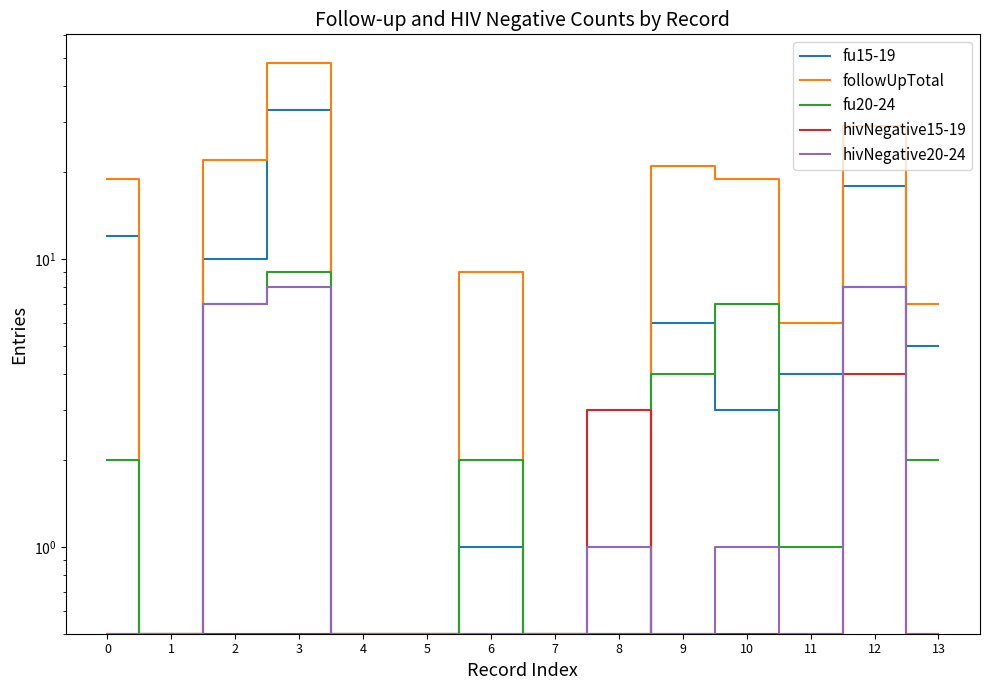

Does the chart have visible grid lines?

No